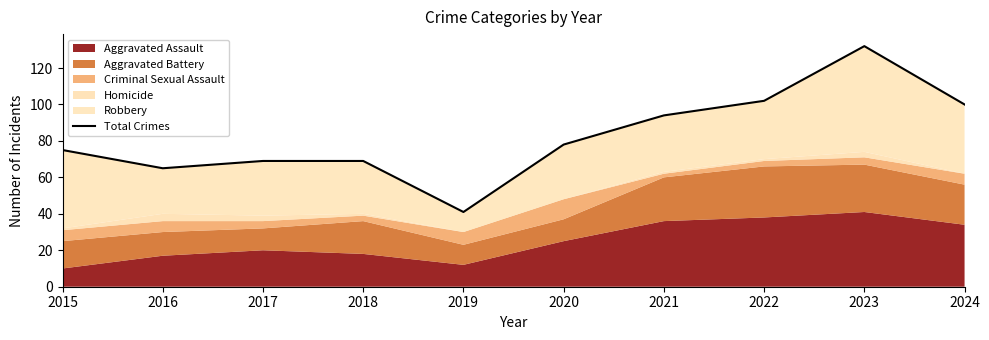

What is the value of the 5th point from the left?

41